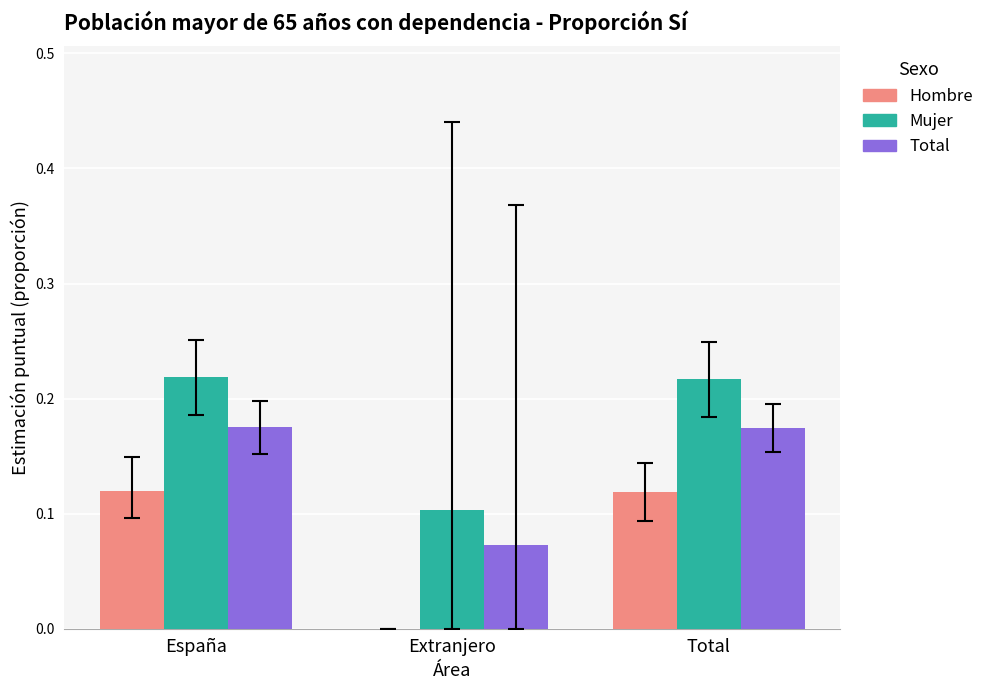

How many series are shown in this chart?

3